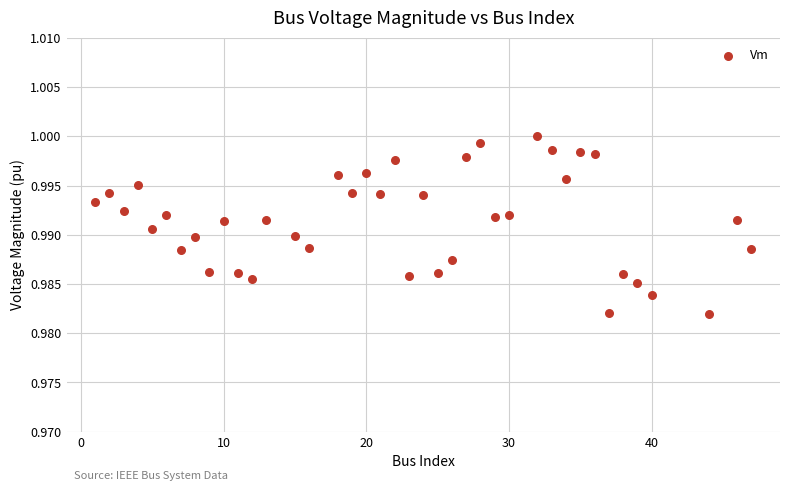

What is the range of X values (max minus min)?

46.0